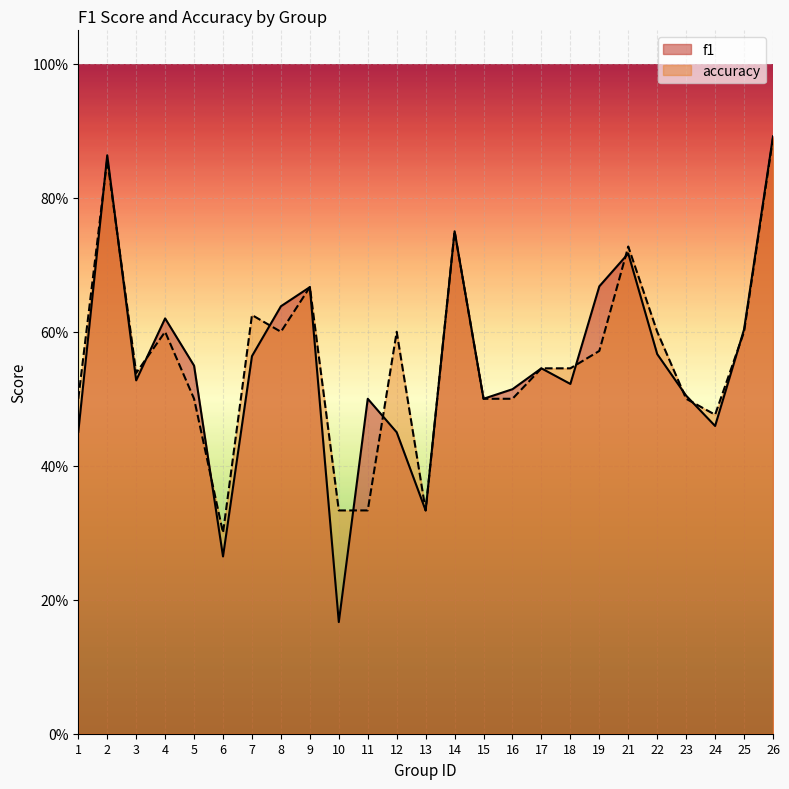

Which series has the largest total across all categories?

accuracy